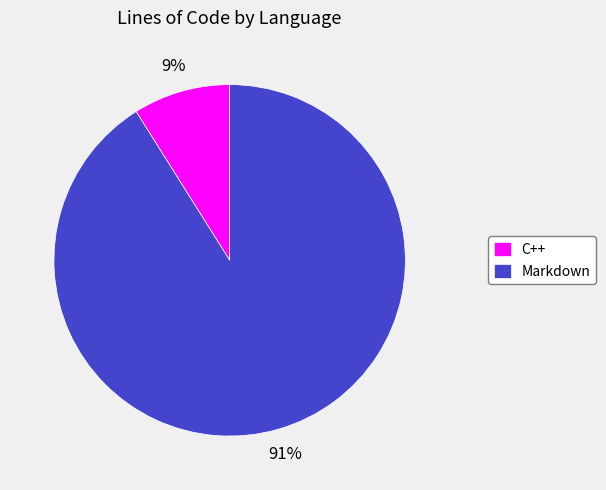

How many slices are in this pie chart?

2